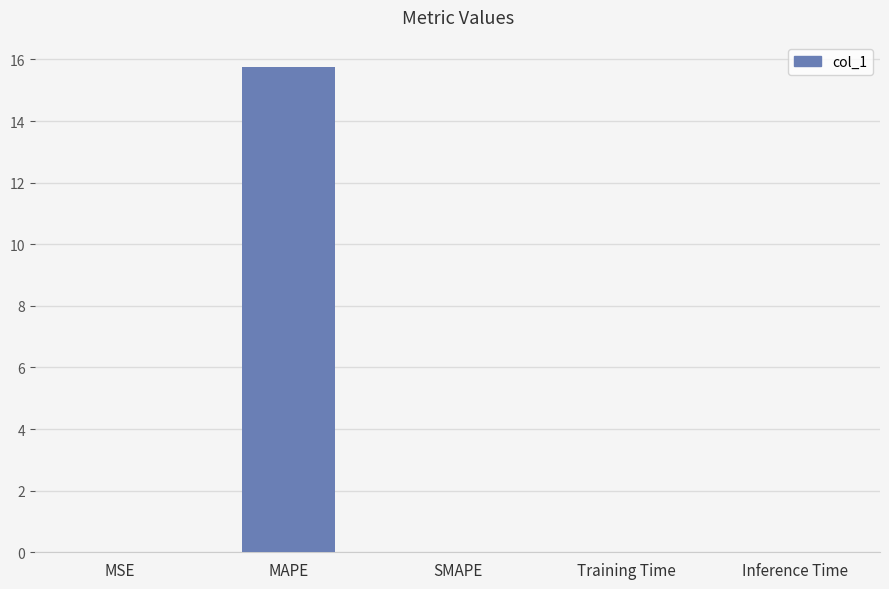

Are the bars horizontal?

No